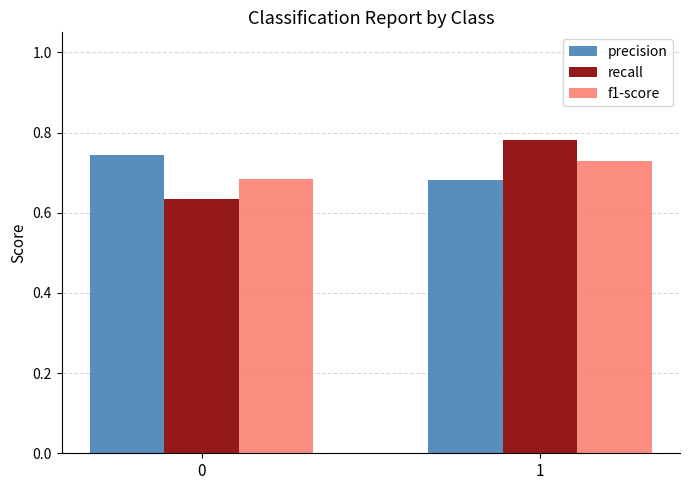

What is the sum of all f1-score values?

1.4